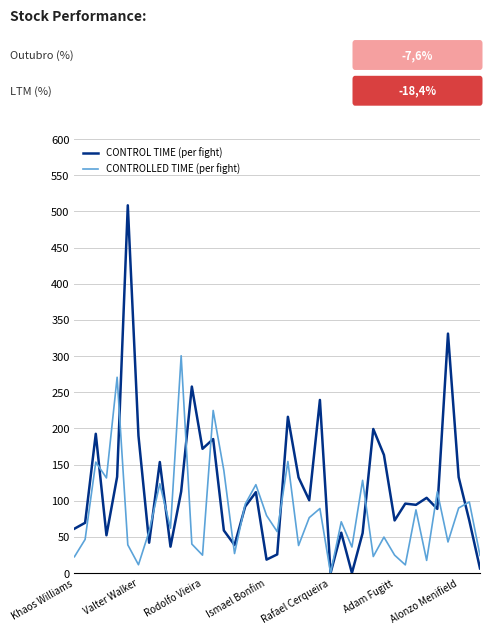

Which series has the largest total across all categories?

CONTROL TIME (per fight)